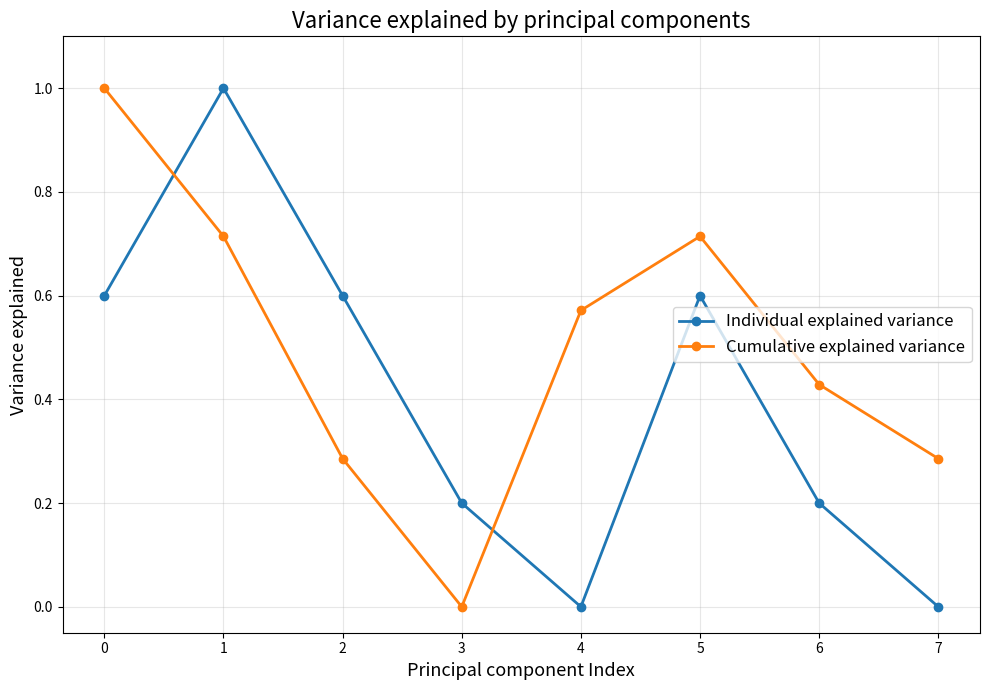

Which category has the highest value in the Individual explained variance series?

1